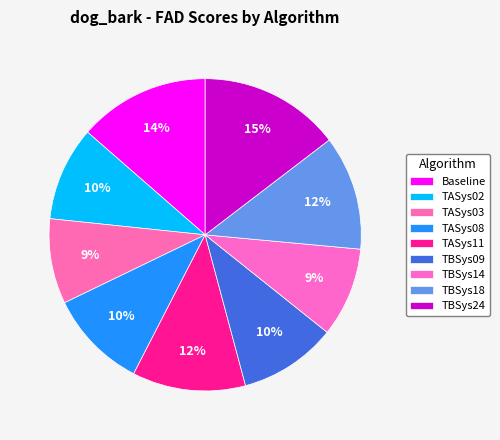

What is the ratio of the value at TBSys14 to the value at TBSys09?

0.9